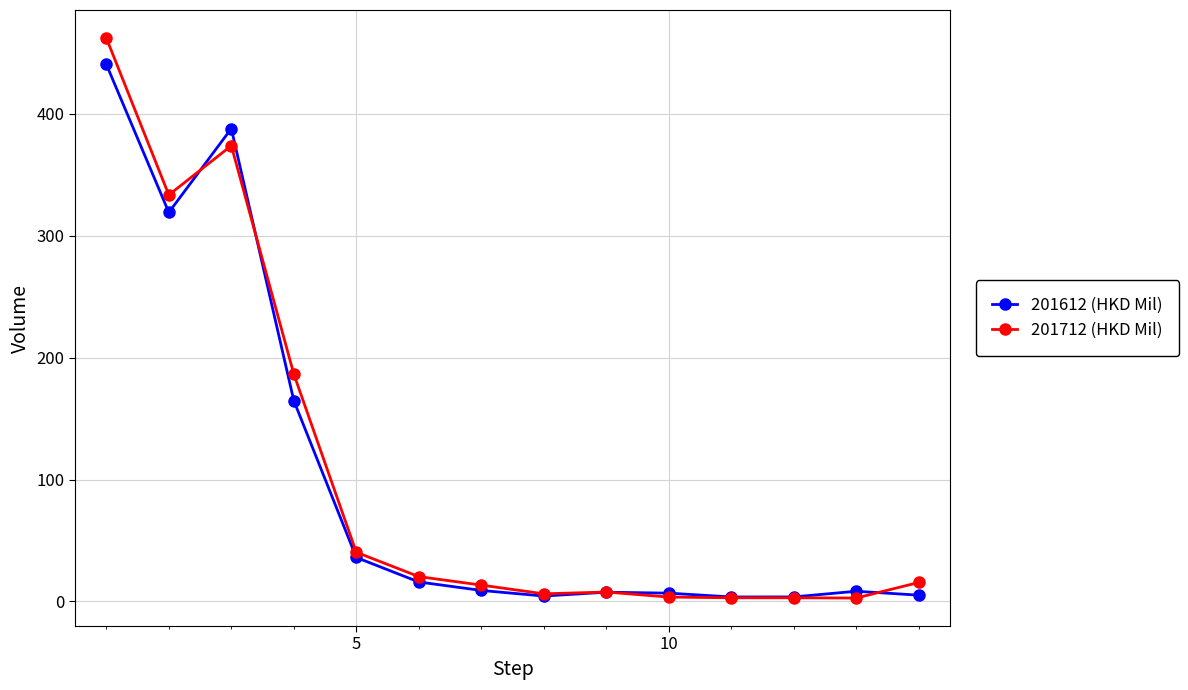

At how many categories does at least one series exceed 314?

3